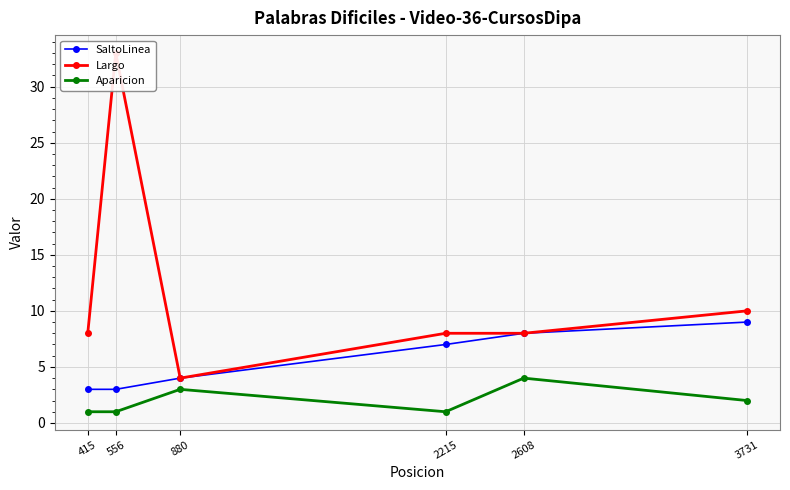

Reading right to left, list all the values displayed in this chart.

SaltoLinea: 9	8	7	4	3	3
Largo: 10	8	8	4	33	8
Aparicion: 2	4	1	3	1	1